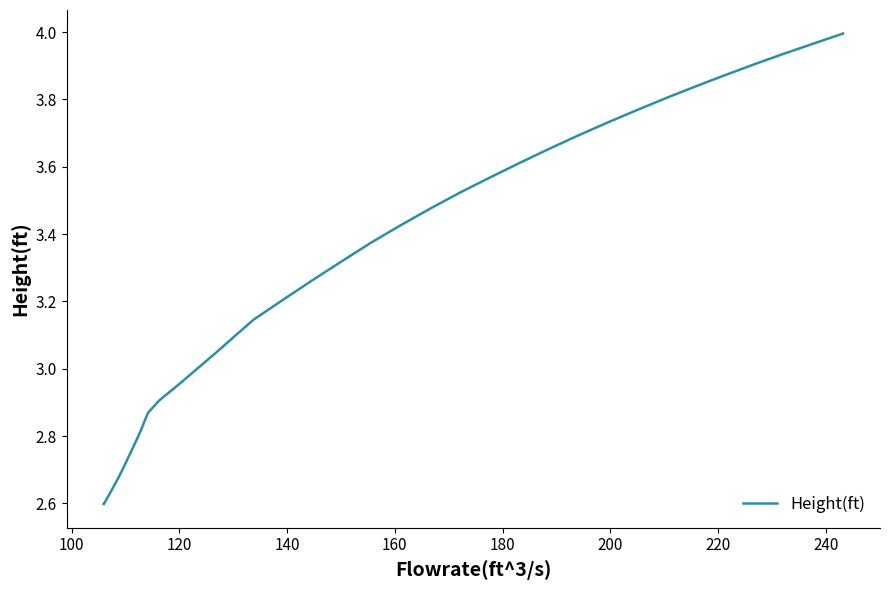

What is the sum of all values?

129.1